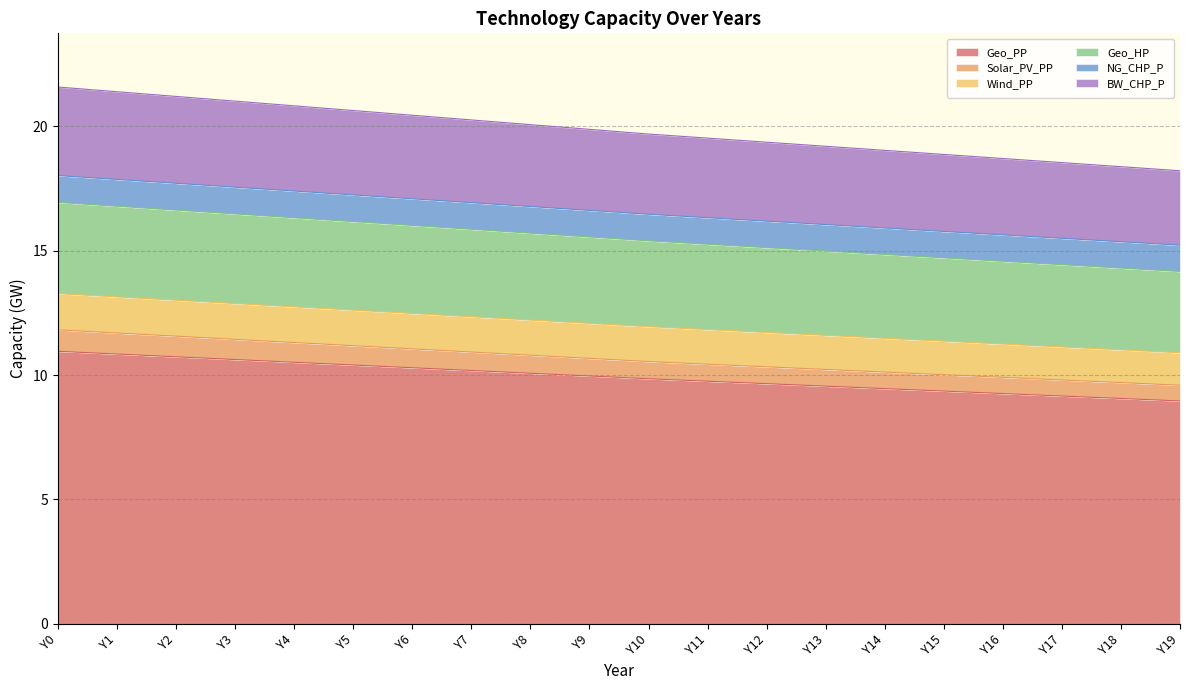

The Geo_PP series shows 15.3 at Y4. True or false?

False